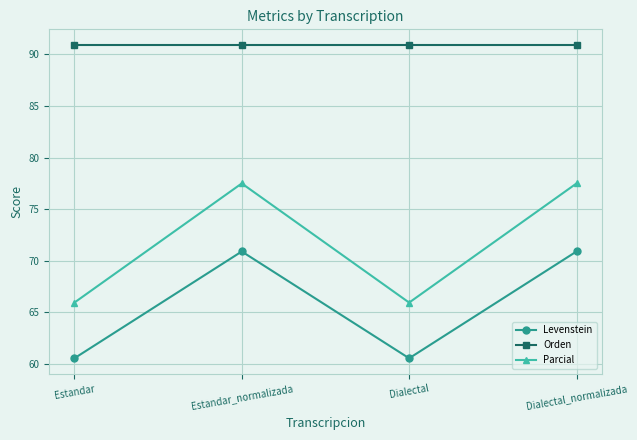

True or false: Orden and Parcial cross at least once.

False